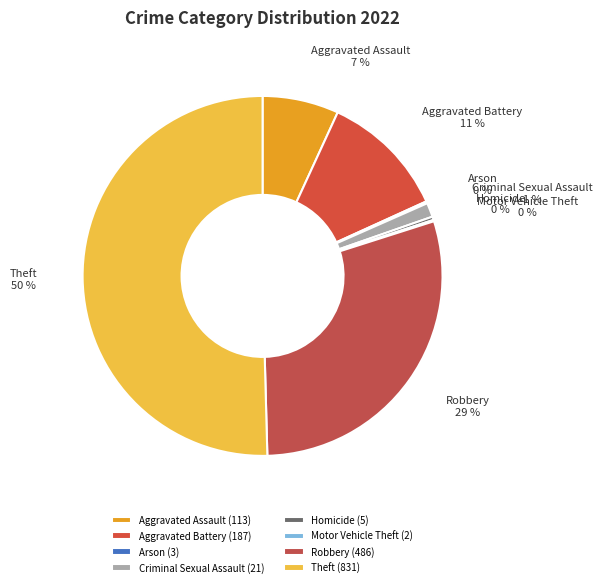

To the nearest percent, what percentage of the pie is Aggravated Assault?

7%